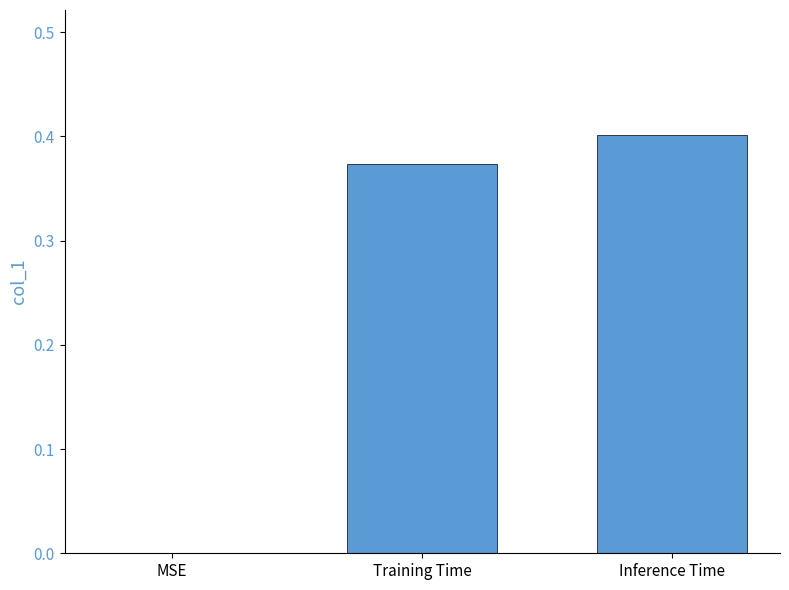

Count the number of values greater than 0.

2